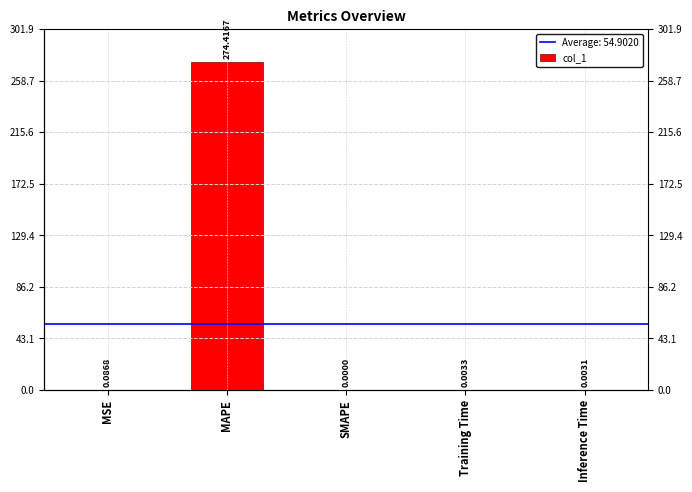

What is the greatest value displayed?

274.4